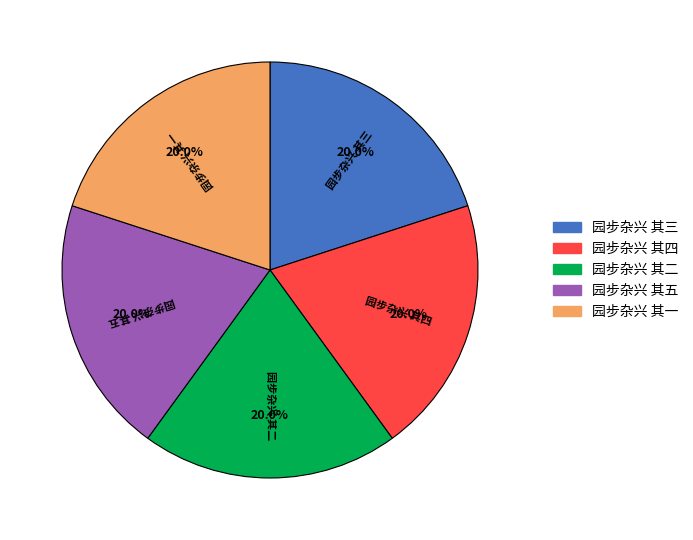

What is the ratio of the value at 园步杂兴 其五 to the value at 园步杂兴 其四?

1.0